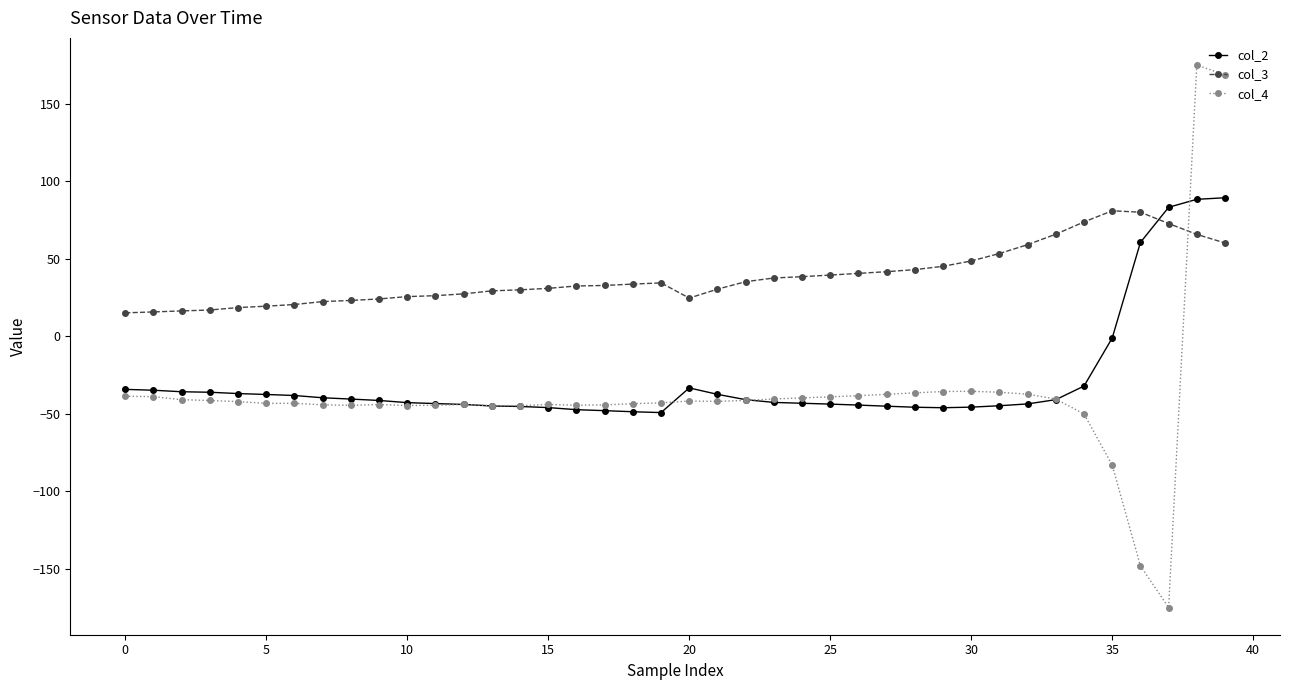

How many lines are shown in the chart?

3